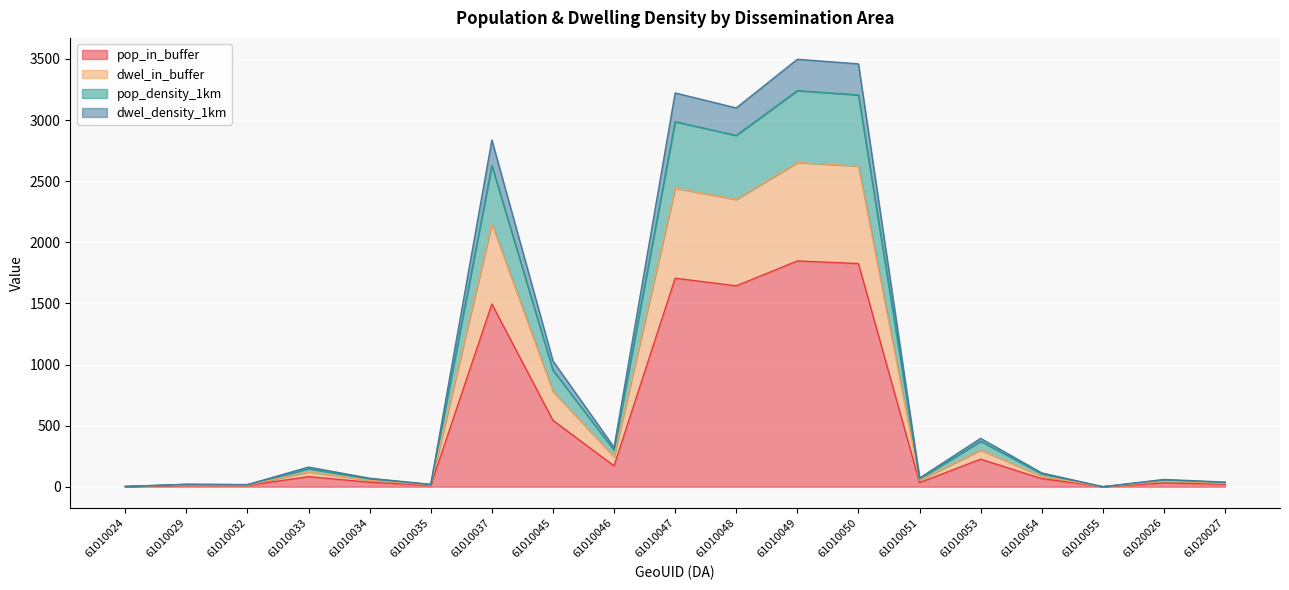

At which category does dwel_density_1km reach its first local valley?

61010032